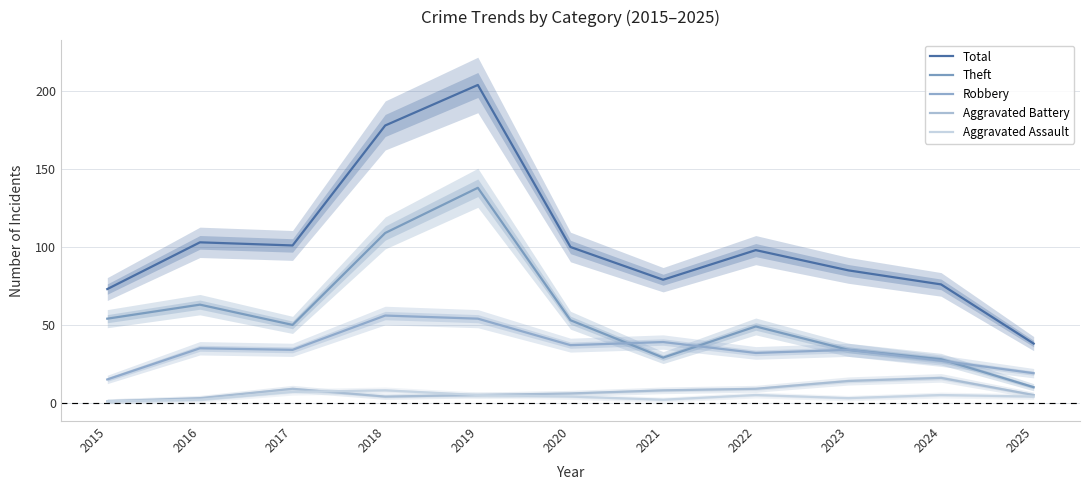

Reading left to right, transcribe all the data shown in this chart.

Total: 73	103	101	178	204	100	79	98	85	76	38
Theft: 54	63	50	109	138	53	29	49	34	28	10
Robbery: 15	35	34	56	54	37	39	32	34	27	19
Aggravated Battery: 1	3	9	4	5	6	8	9	14	16	5
Aggravated Assault: 1	2	7	8	5	4	2	5	3	5	4